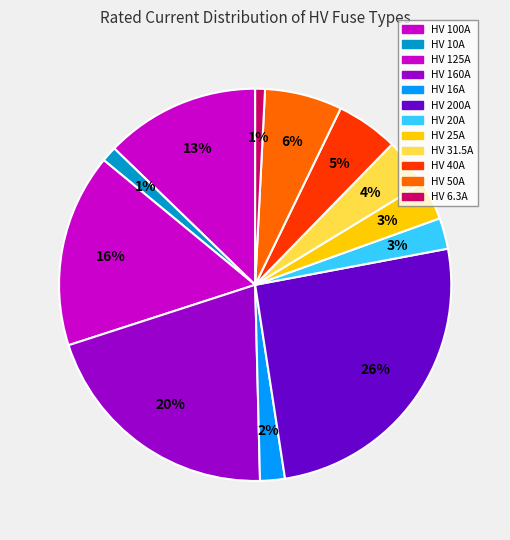

What is the change in value from HV 10A to HV 6.3A?

-3.7